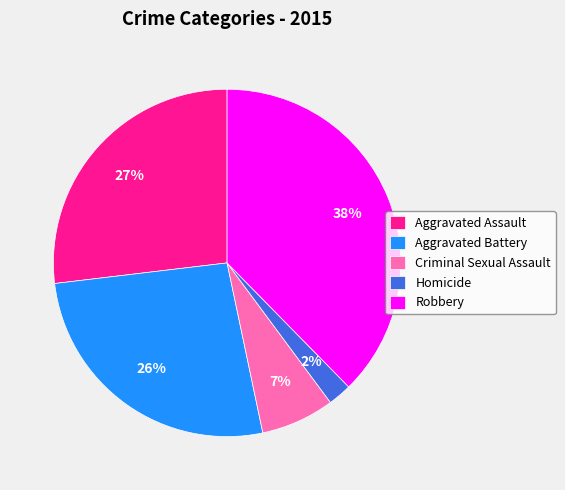

What percentage is the Aggravated Battery slice, to the nearest percent?

26%